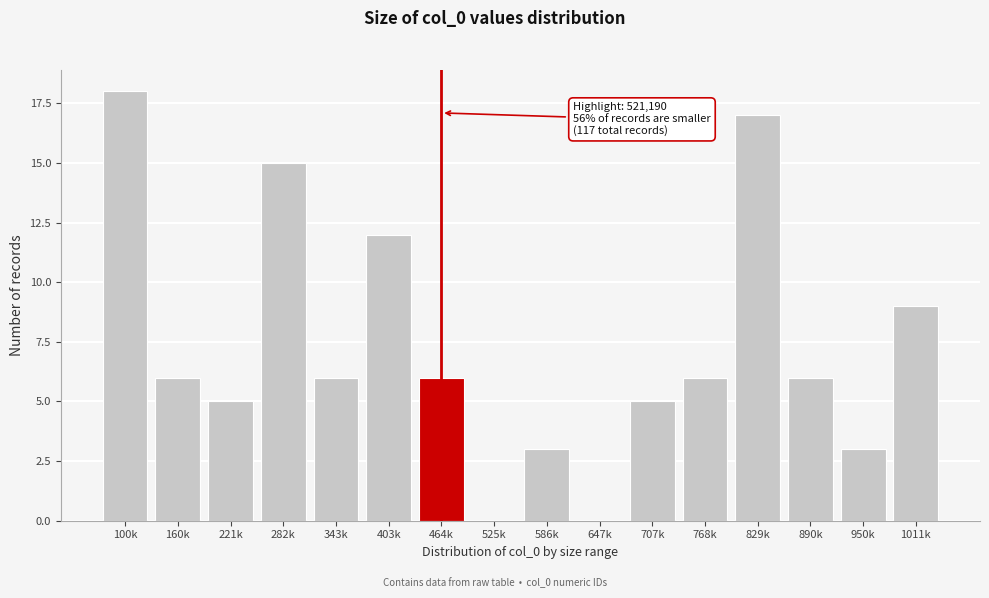

Reading left to right, what are all the values shown in this chart?

100k=18	160k=6	221k=5	282k=15	343k=6	403k=12	464k=6	525k=0	586k=3	647k=0	707k=5	768k=6	829k=17	890k=6	950k=3	1011k=9